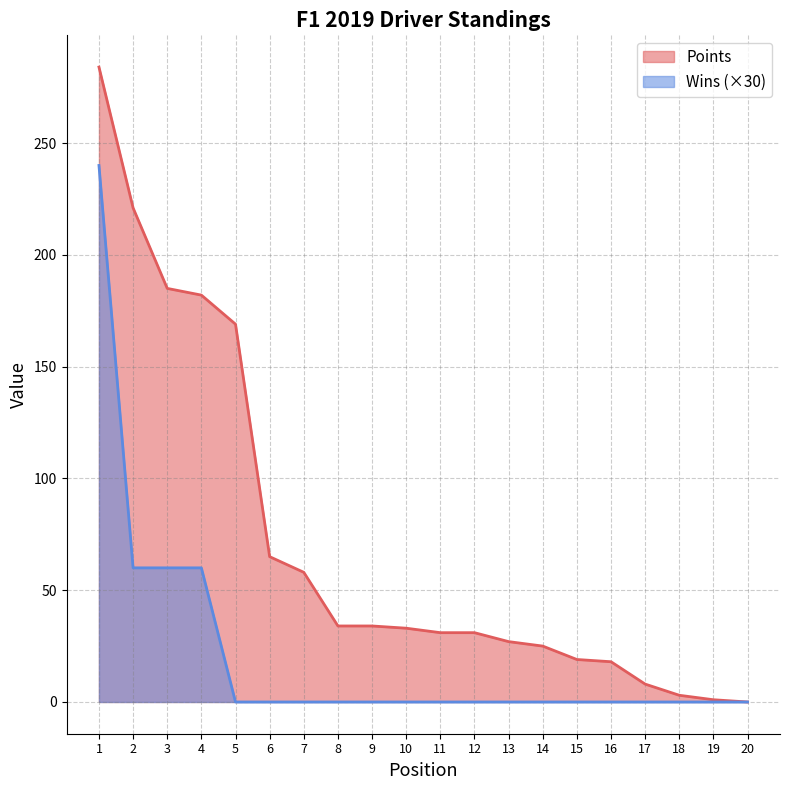

Which category has the lowest value across all series?

20